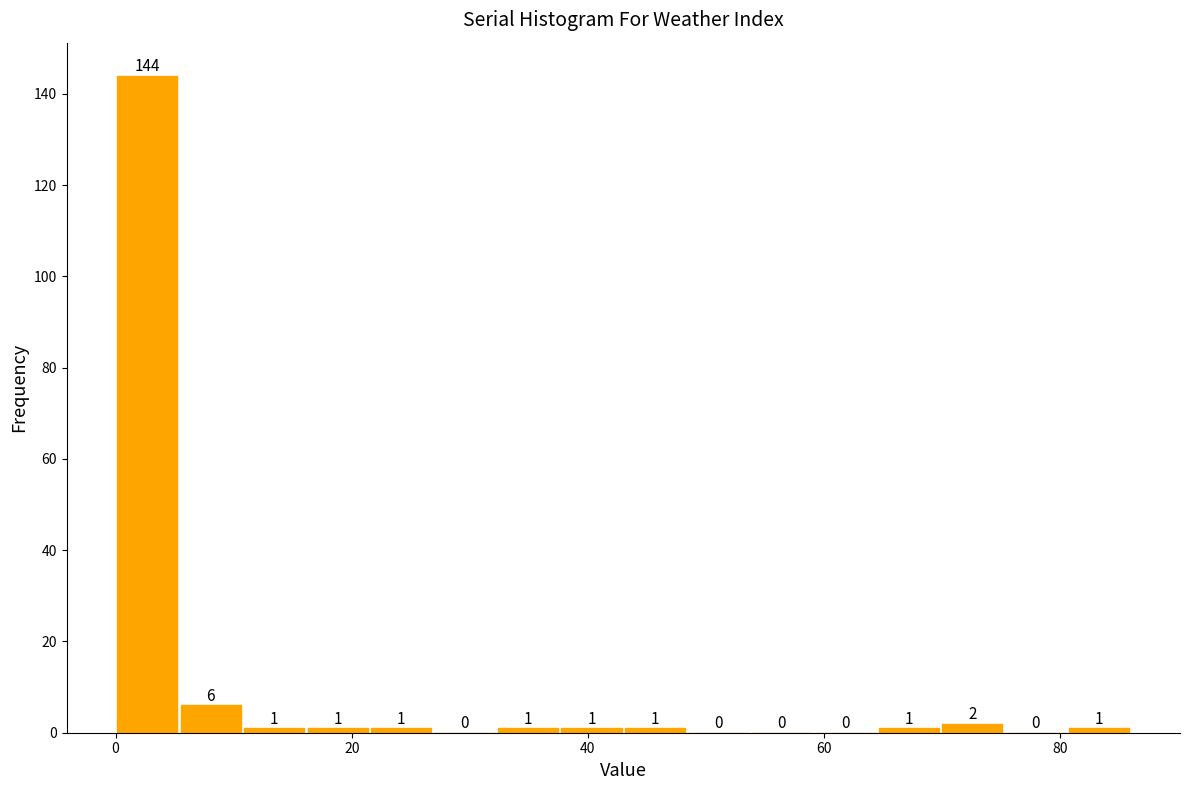

Around what value on the x-axis is the tallest bar? Give the approximate position of its centre, as read against the axis.

2